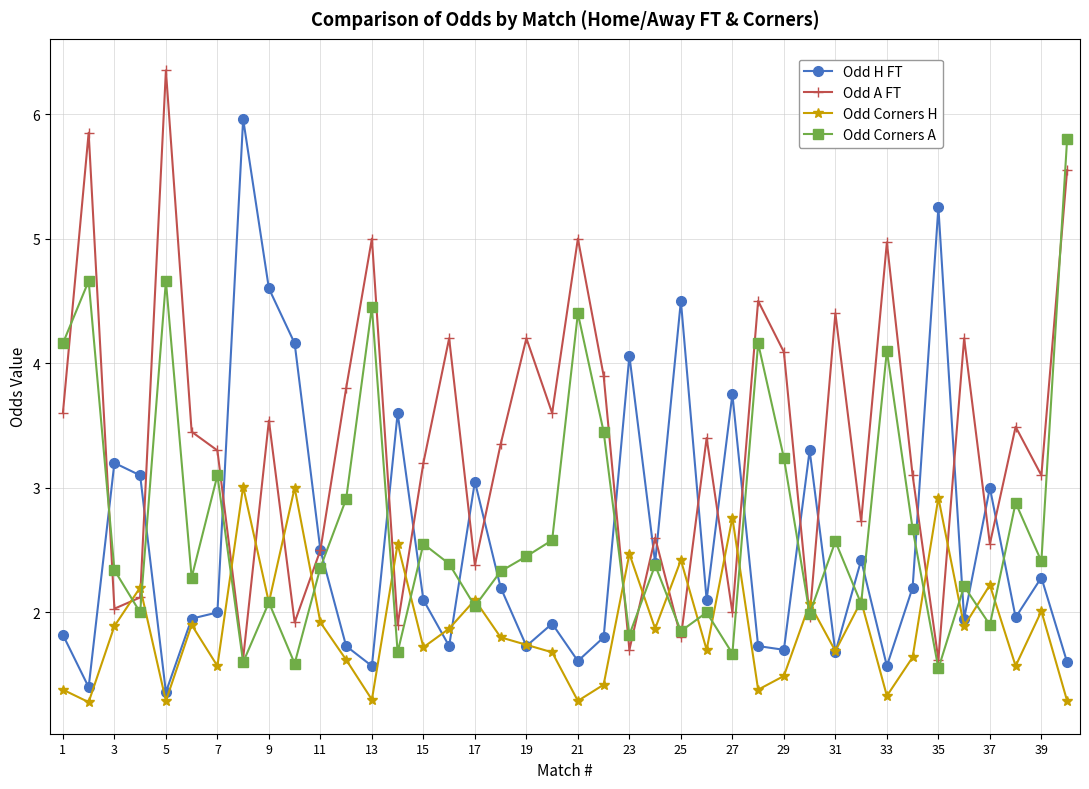

What is the minimum value shown in the chart?

1.3